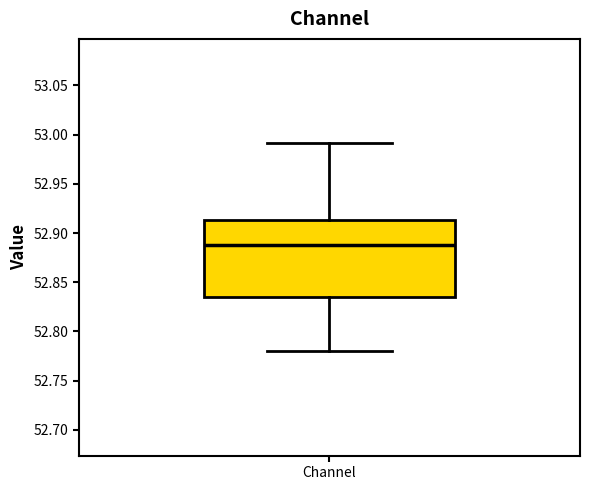

Where does the upper whisker of the box for Channel end on the y-axis? The values are not printed on the chart, so give them approximately, as read against the axis.

52.990